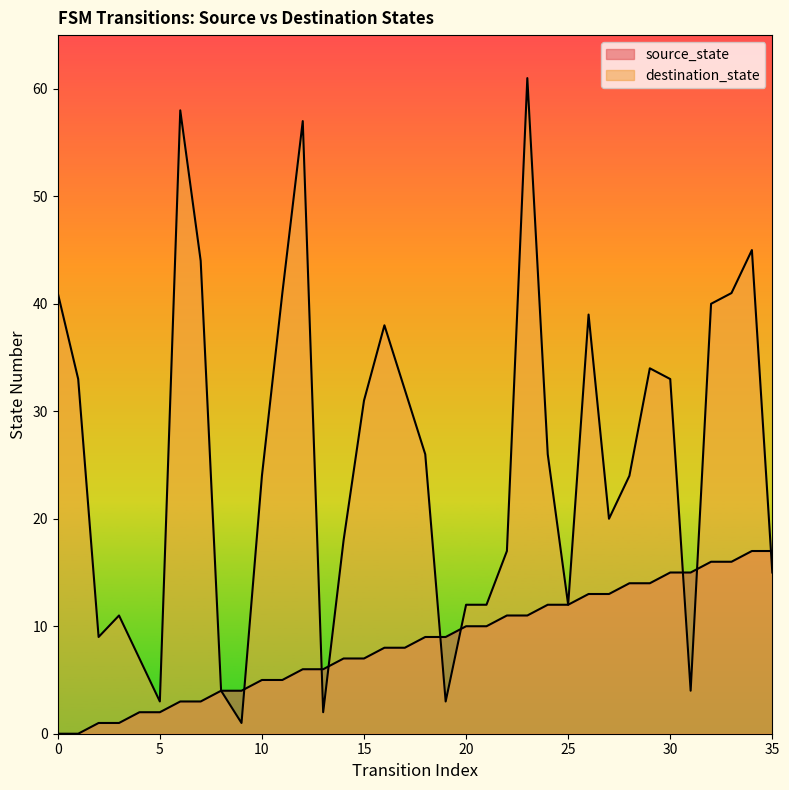

What is the difference between the maximum and minimum values in the destination_state series?

60